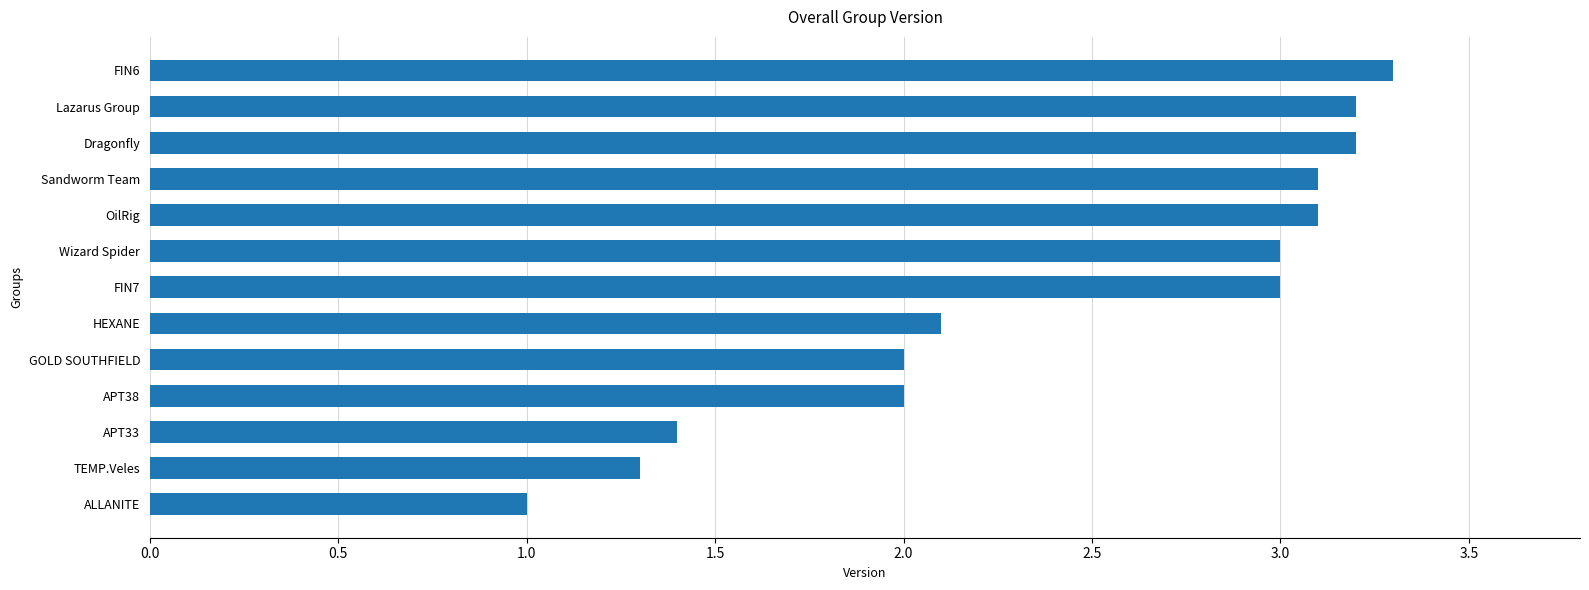

What is the sum of the values at Wizard Spider and Lazarus Group?

6.2